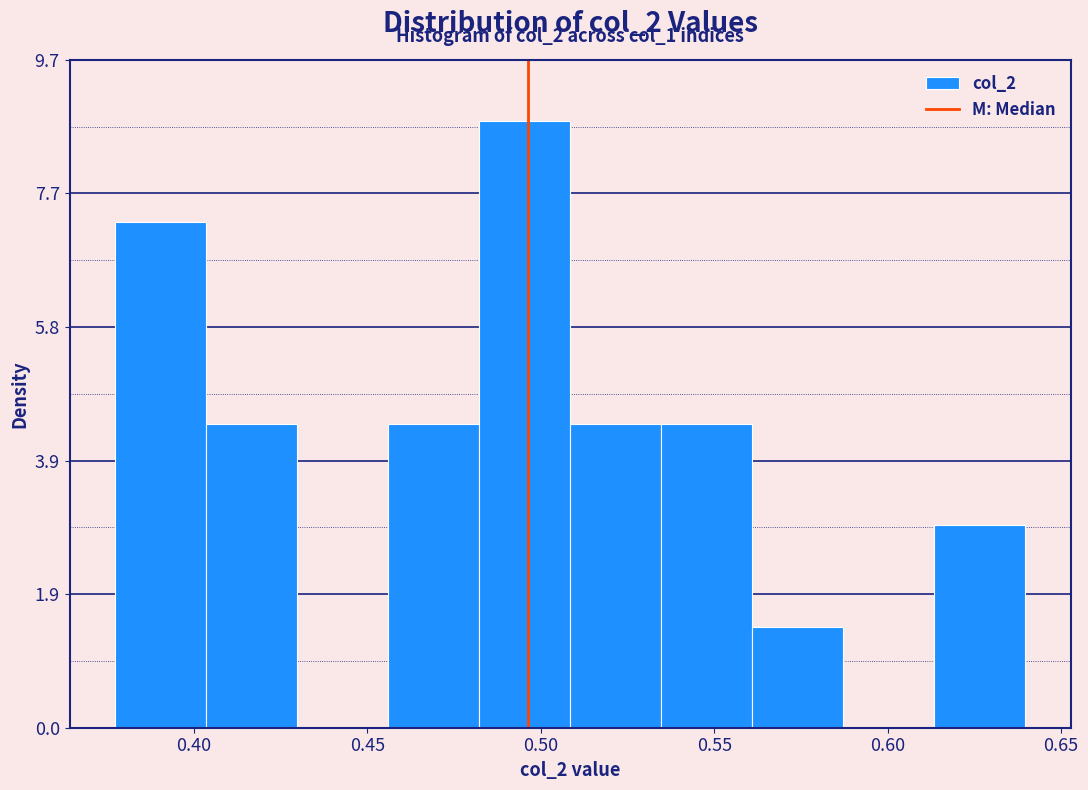

Over which range of the x-axis is the bar tallest?

0.480 to 0.510